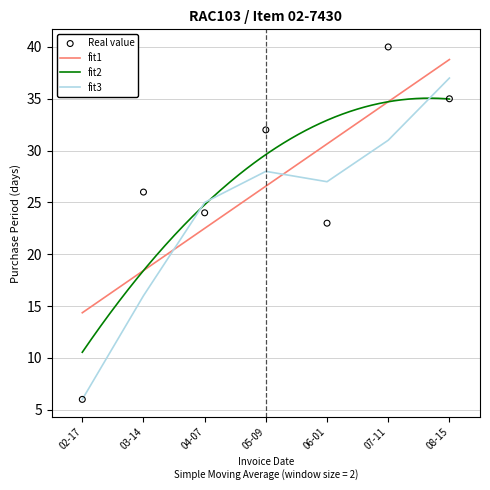

What is the change in value from 02-17 to 05-09?

+26